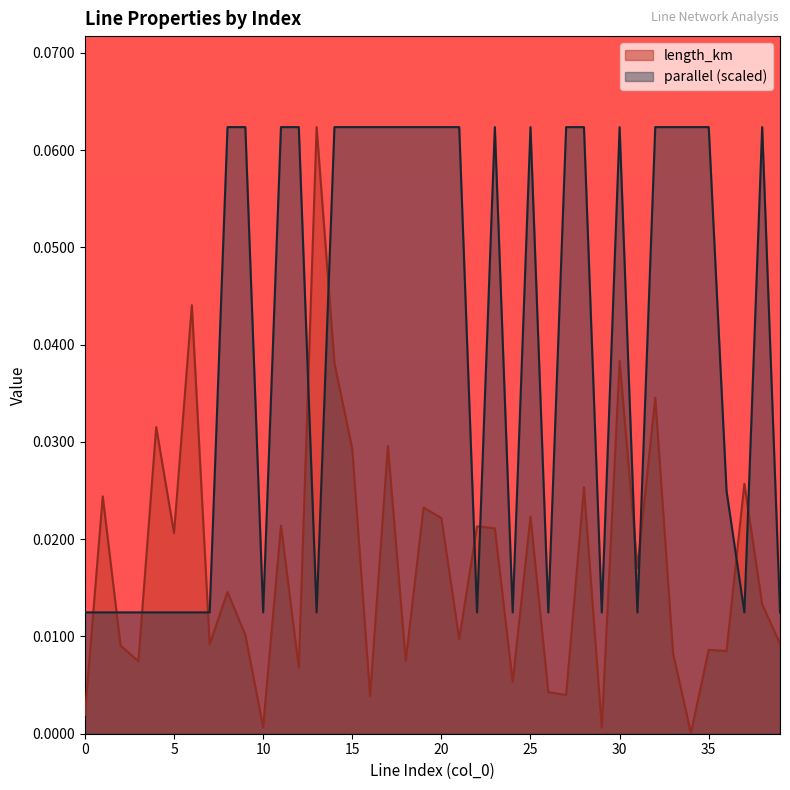

Rank the series by their average value, from highest to lowest.

parallel (scaled), length_km